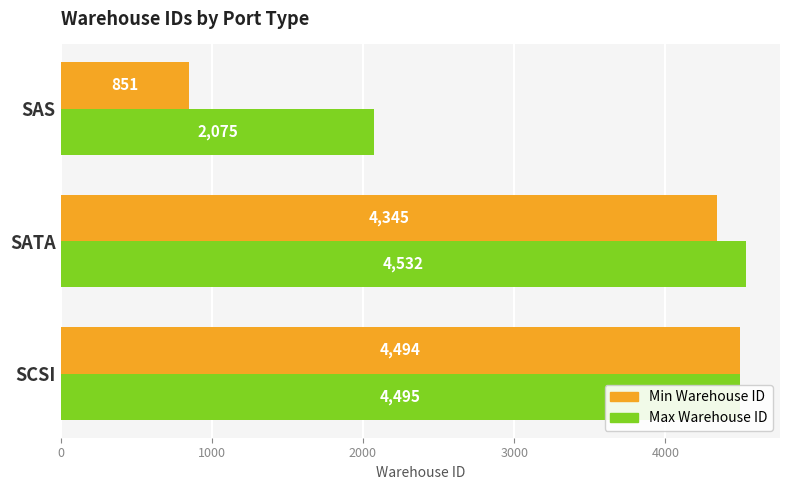

What is the maximum value shown in the chart?

4532